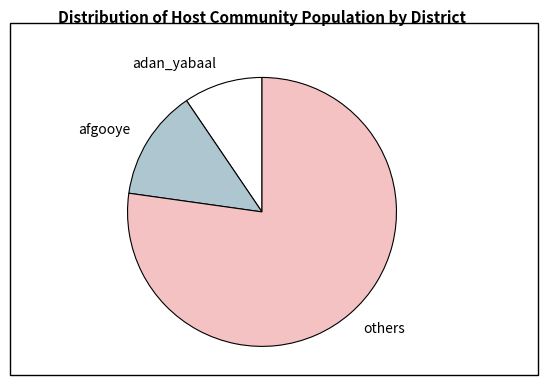

Do afgooye and adan_yabaal together represent more than half of the pie?

No